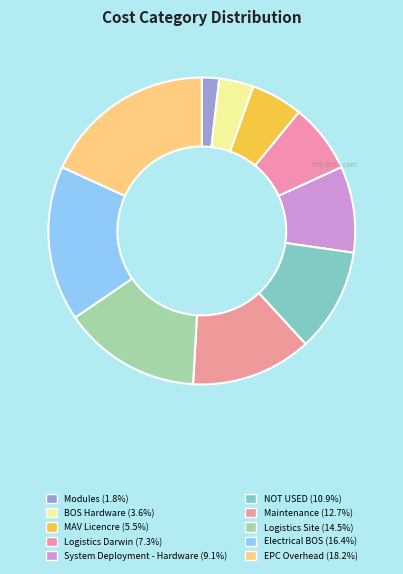

To the nearest percent, what is the difference between the BOS Hardware and System Deployment - Hardware slice percentages?

5%